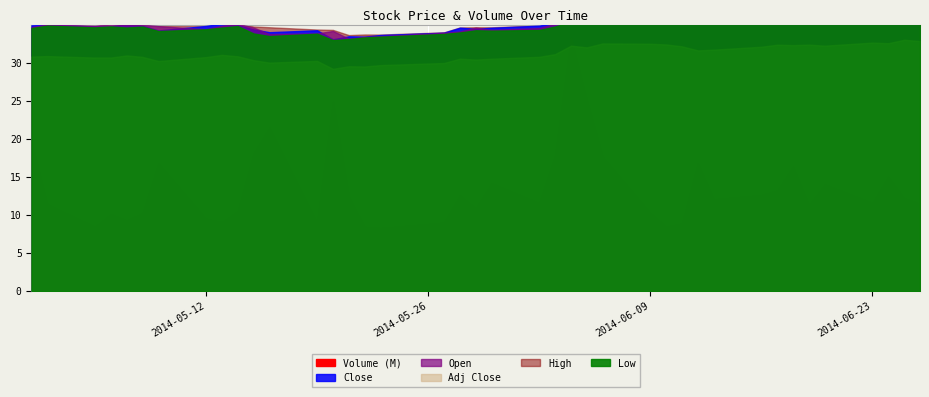

What is the value of the High point at the 29th from the left?

36.3